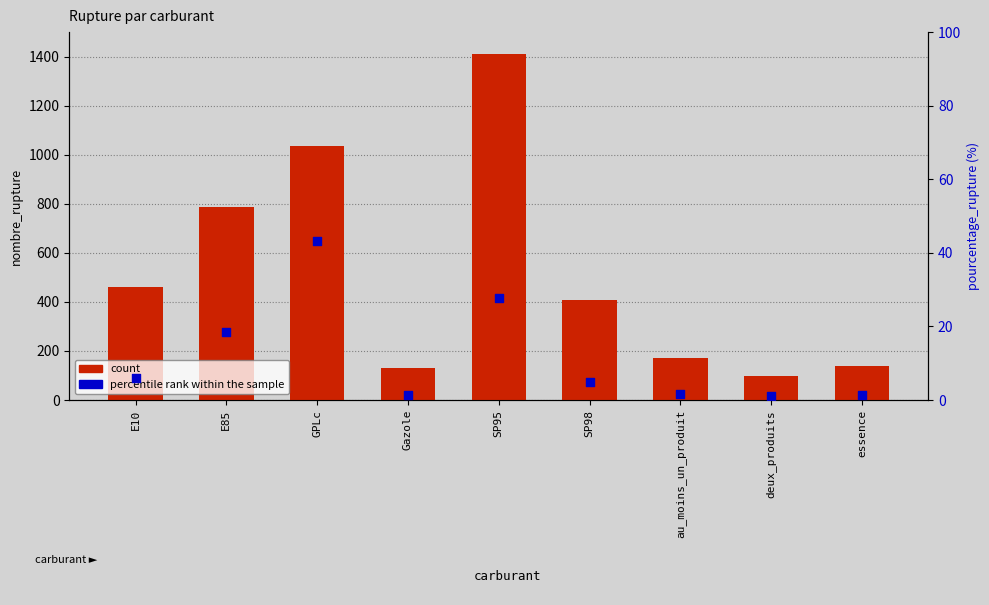

Which series contains the lowest Y value?

percentile rank within the sample